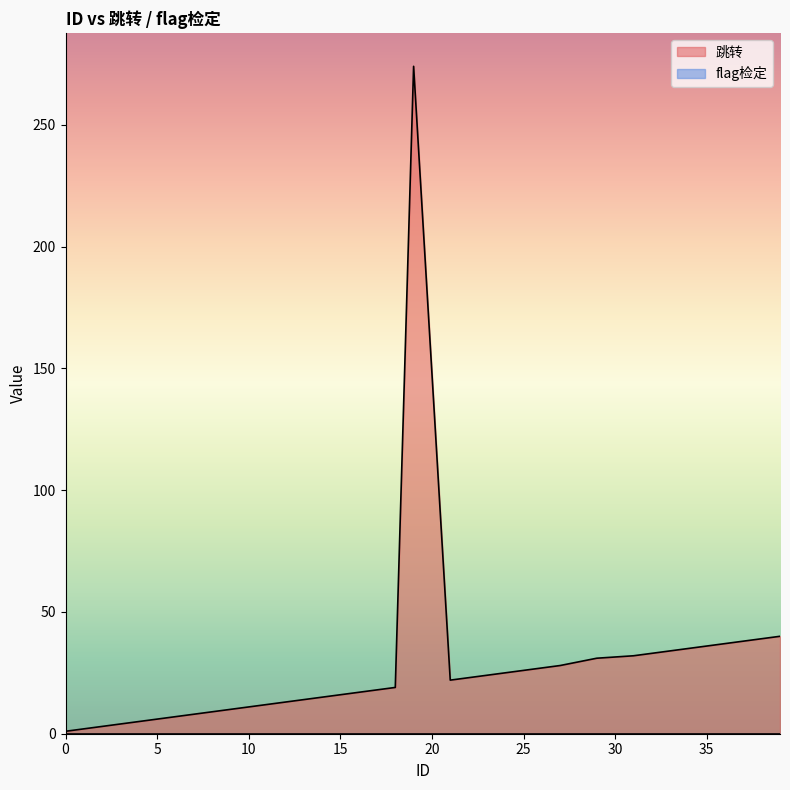

At which label does the data first exceed 19?

19